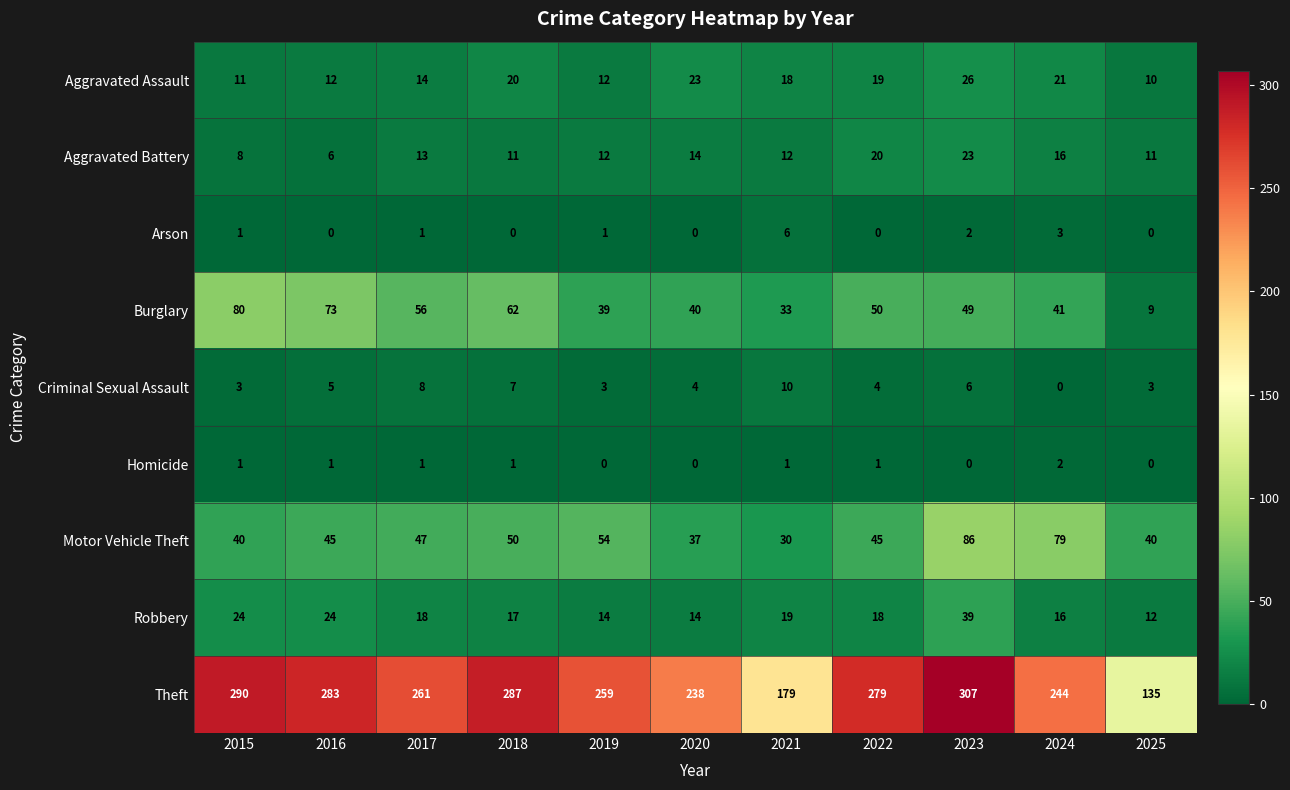

What is the total value across all series at 2021?

308